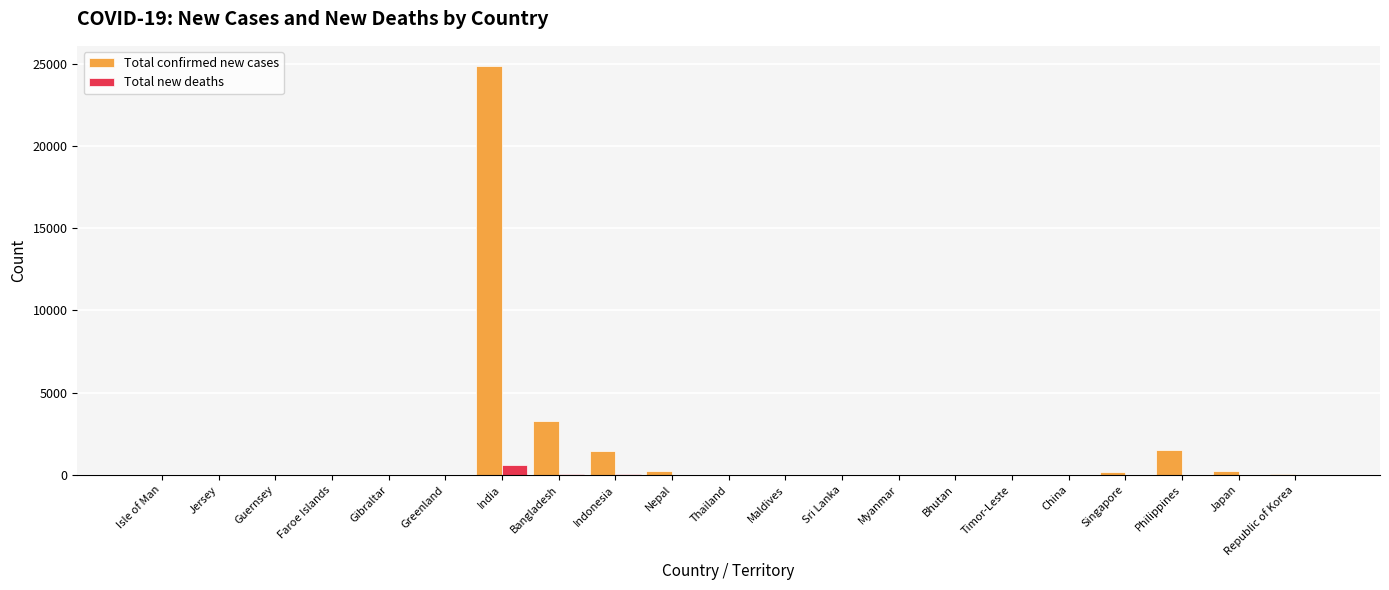

What is the maximum value shown in the chart?

24850